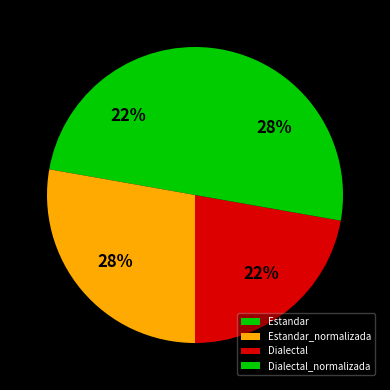

Which has a higher value, Estandar_normalizada or Dialectal_normalizada?

Estandar_normalizada